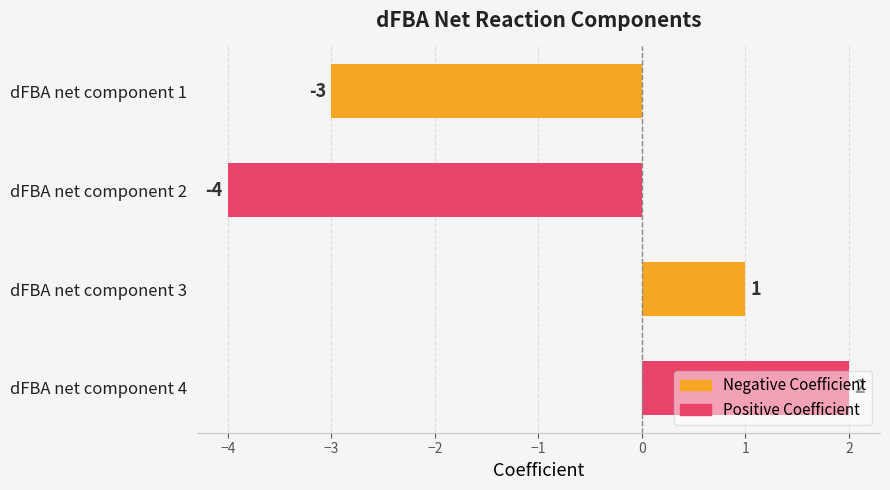

Count the values in the range -3 to 2.

3